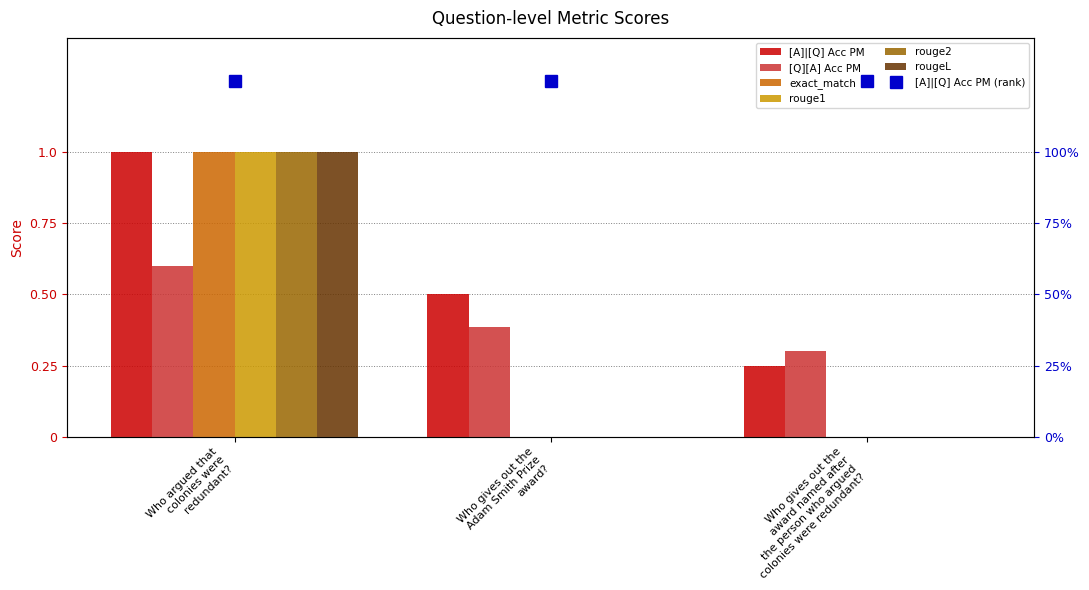

What position from the right is Who argued that
colonies were
redundant??

3